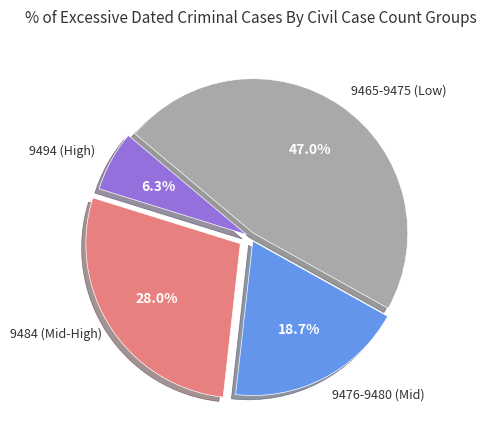

Is there any slice that represents more than half of the pie?

No